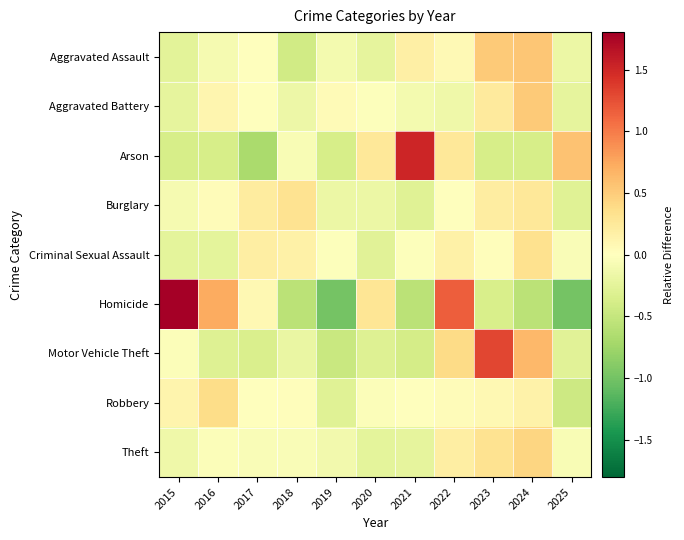

Count the number of categories in the chart.

11